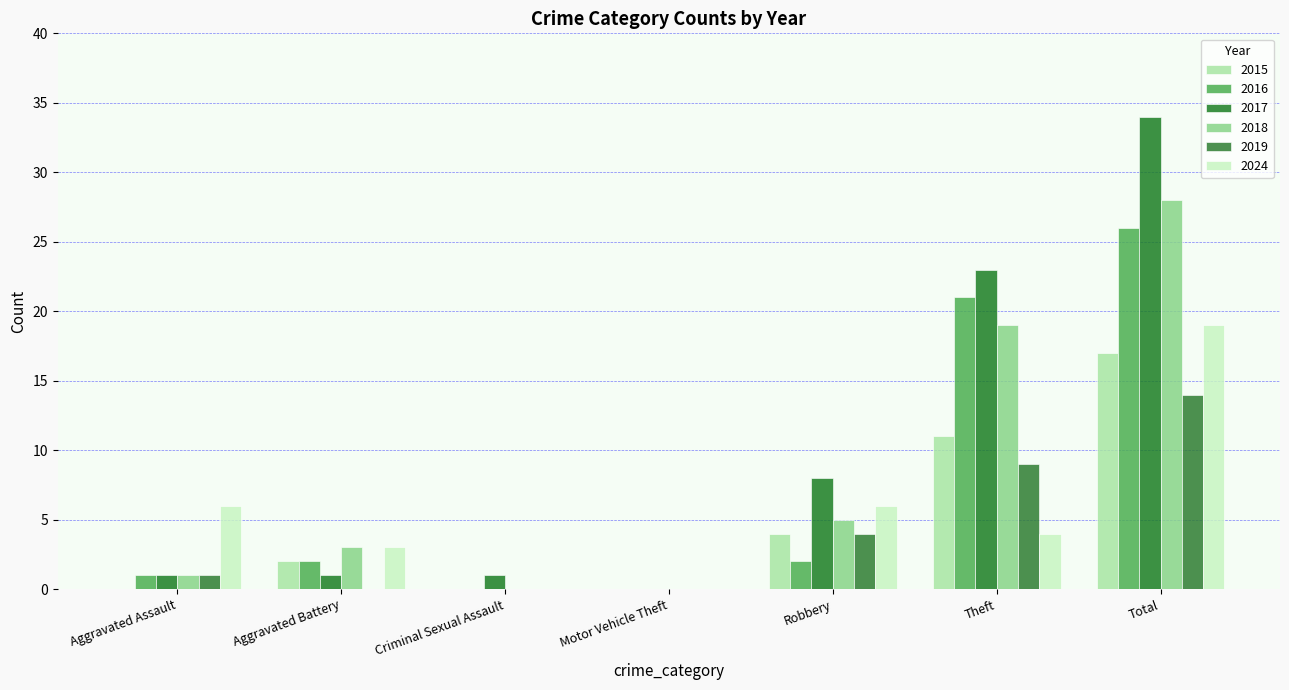

How many distinct data groups are displayed?

6